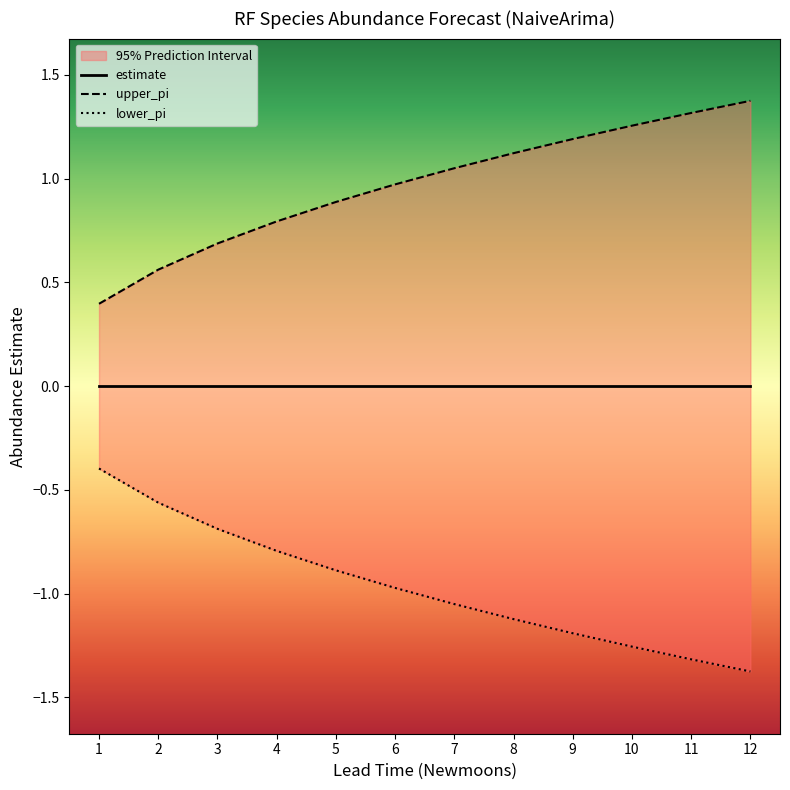

What is the difference between the highest and lowest values at 12?

2.8